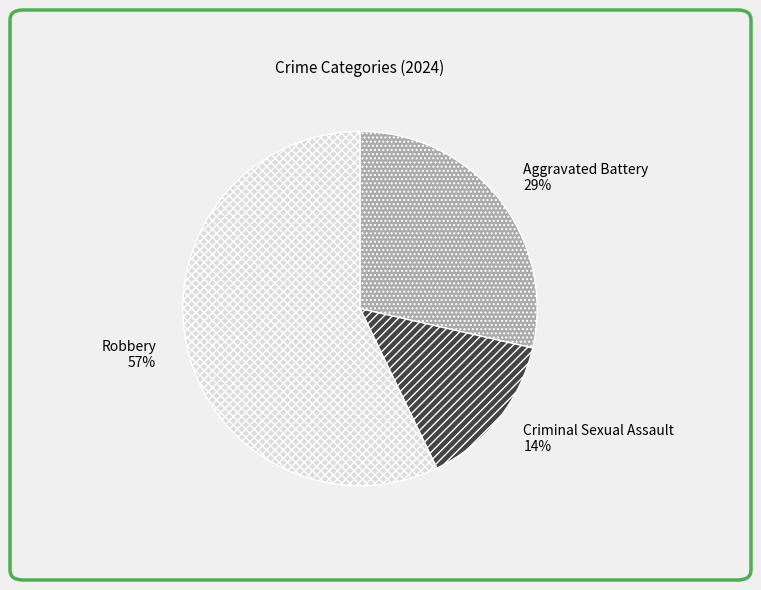

What is the largest slice in the pie chart?

Robbery